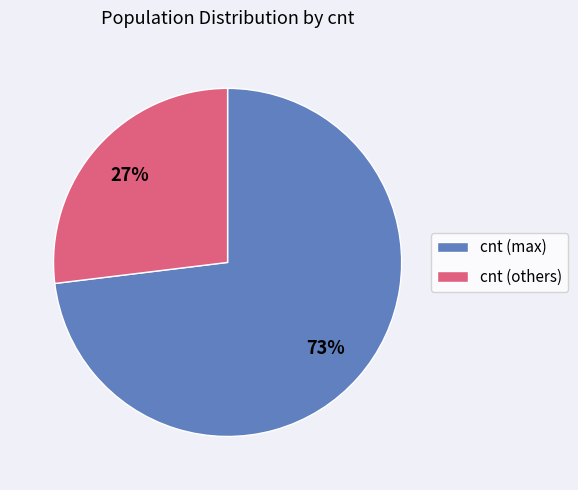

How many segments does this pie chart have?

2